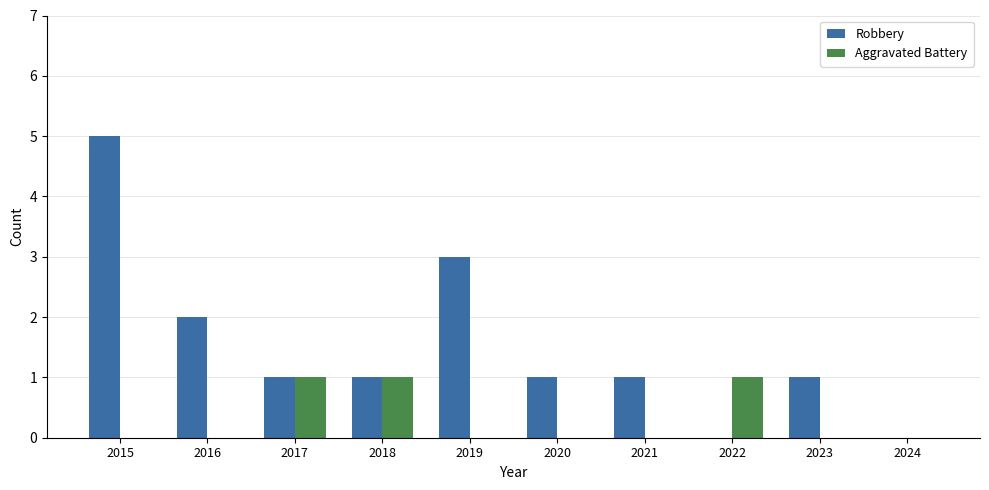

What is the sum of all Robbery values?

15